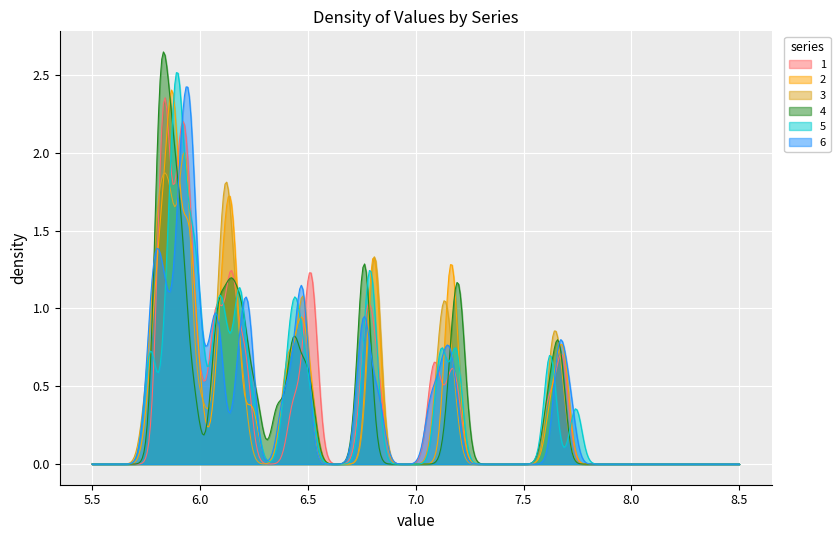

Which series has the largest range (max minus min)?

4